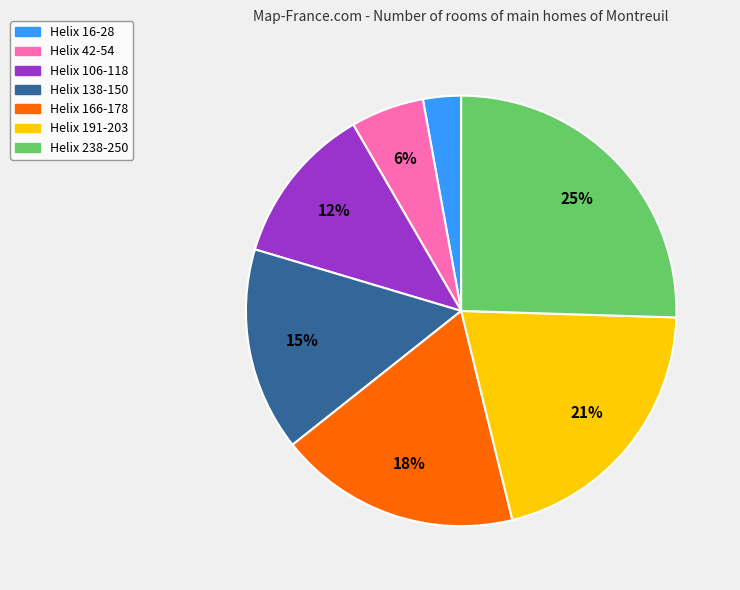

How many slices are in this pie chart?

7